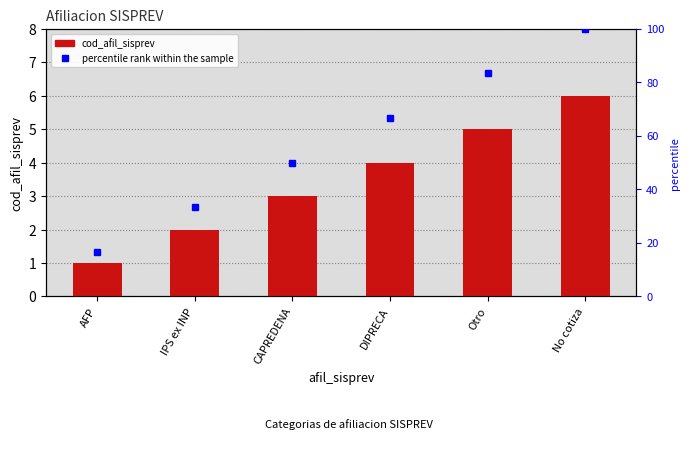

How many values are between 2 and 5?

4